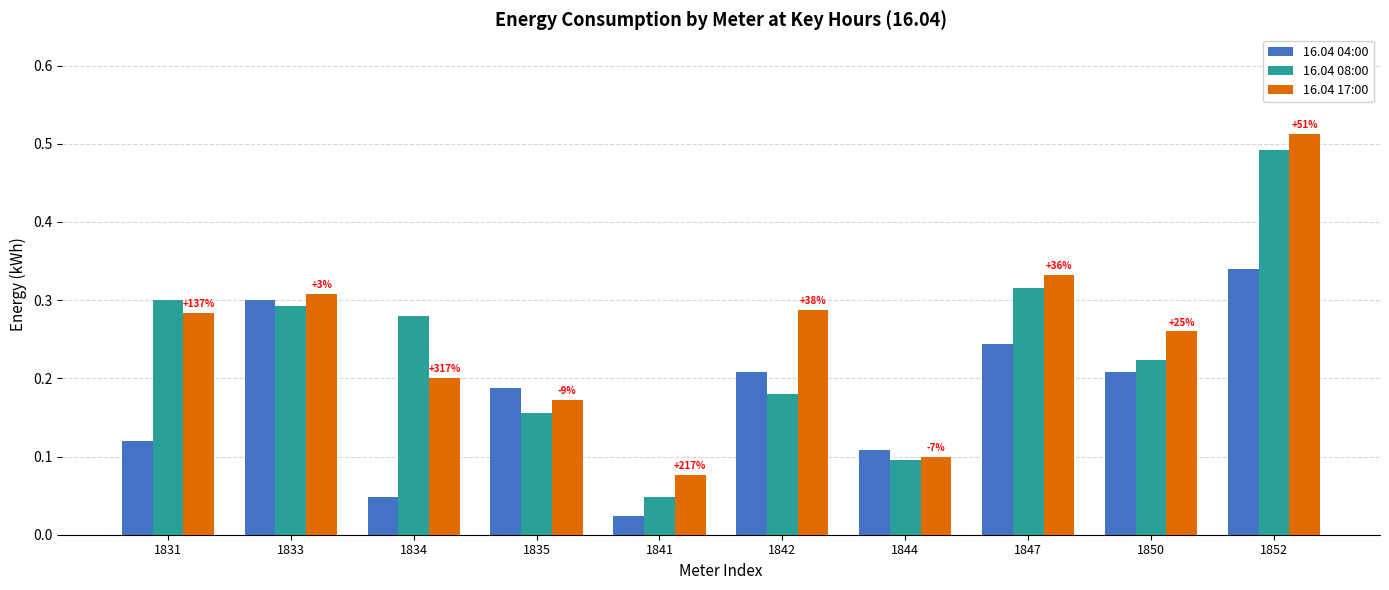

At which label does 16.04 04:00 reach its minimum?

1841